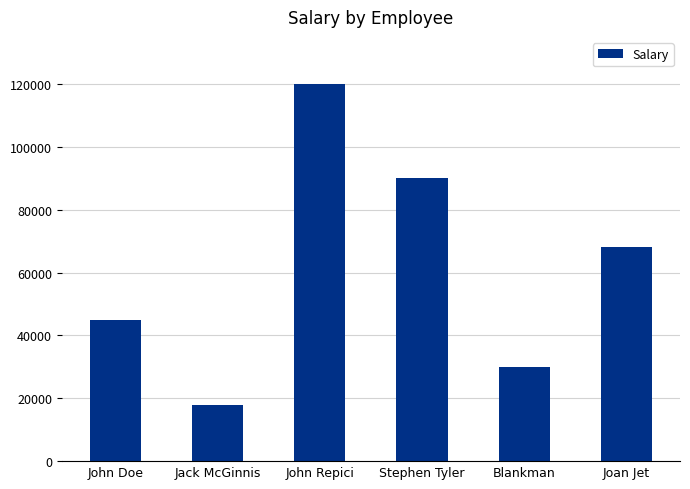

Rank the categories by value from lowest to highest.

Jack McGinnis, Blankman, John Doe, Joan Jet, Stephen Tyler, John Repici